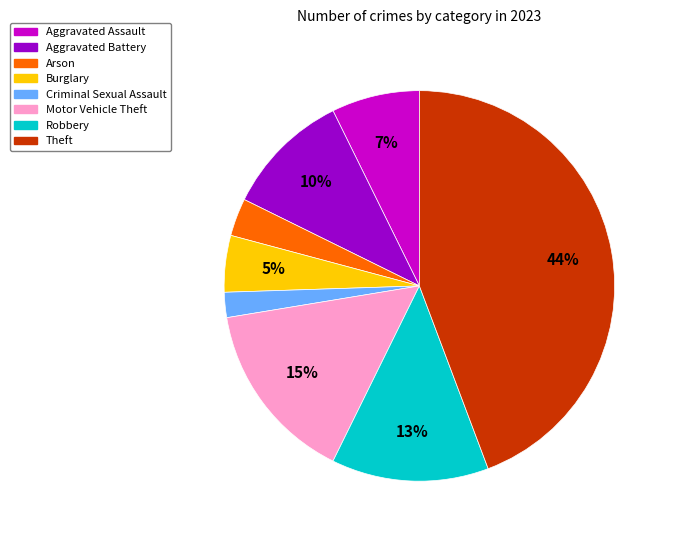

Is the sum of Criminal Sexual Assault and Motor Vehicle Theft greater than half?

No